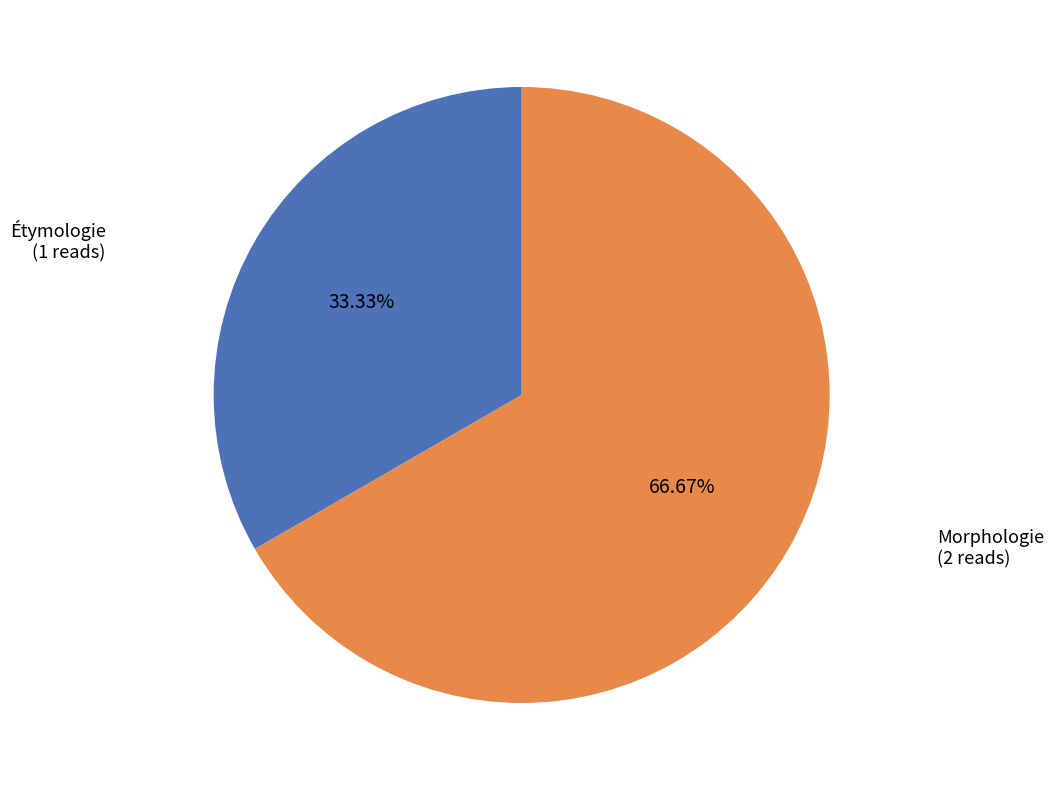

Is there any slice that represents more than half of the pie?

Yes